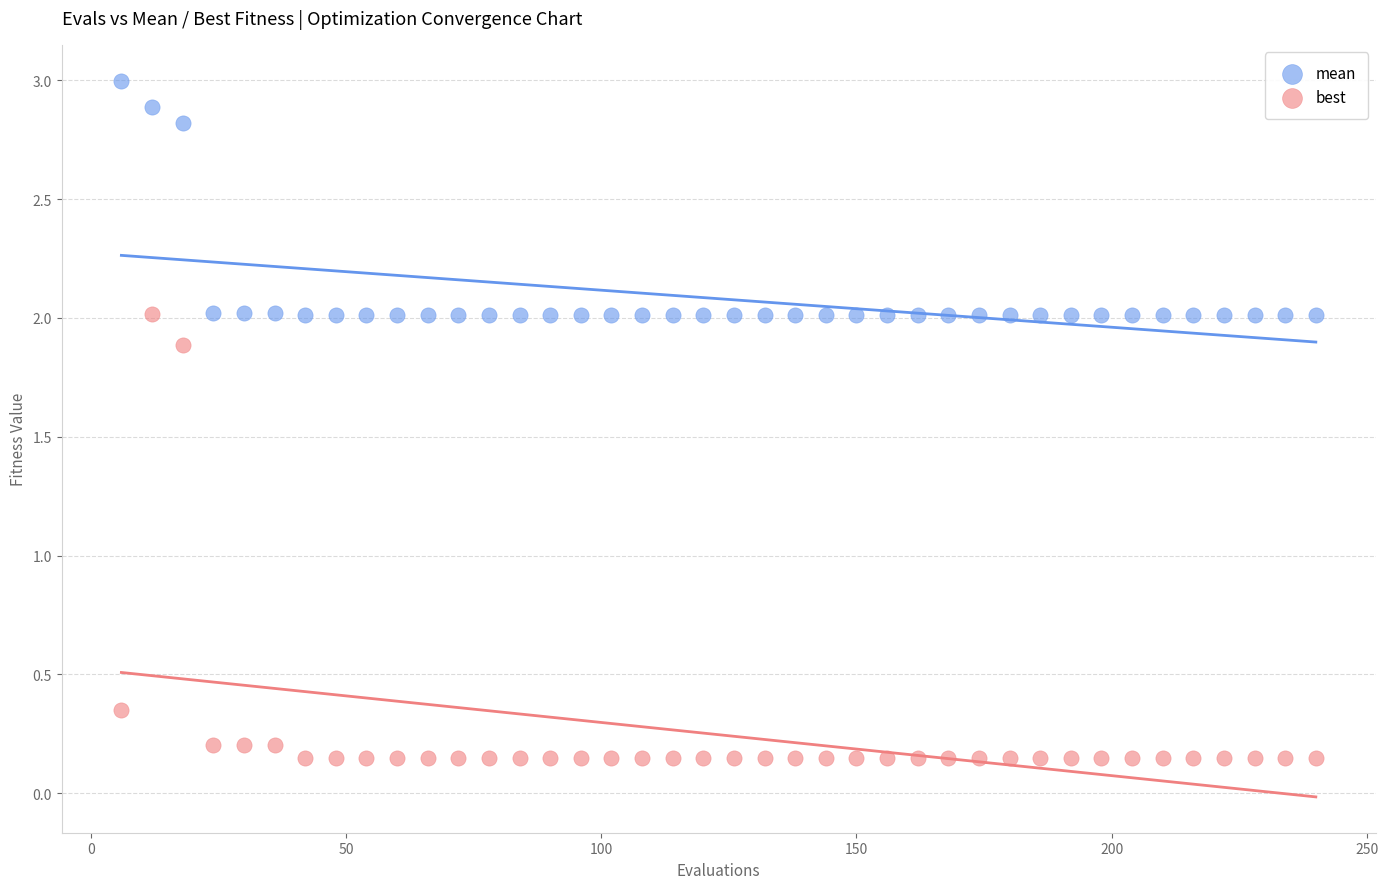

Which series contains the lowest Y value?

best